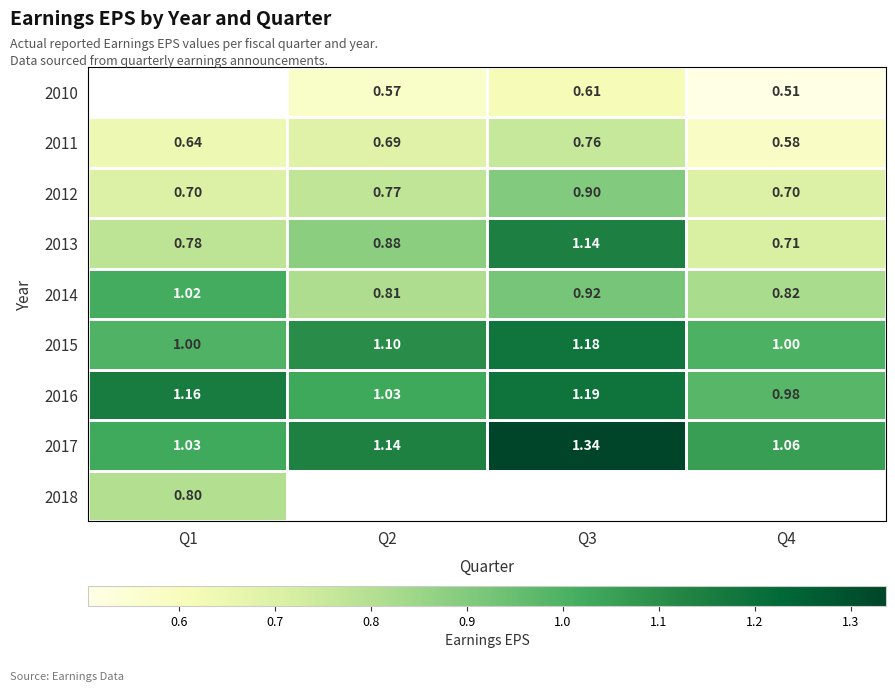

Rank the series at Q3 from lowest to highest value.

2010, 2011, 2012, 2014, 2013, 2015, 2016, 2017, 2018